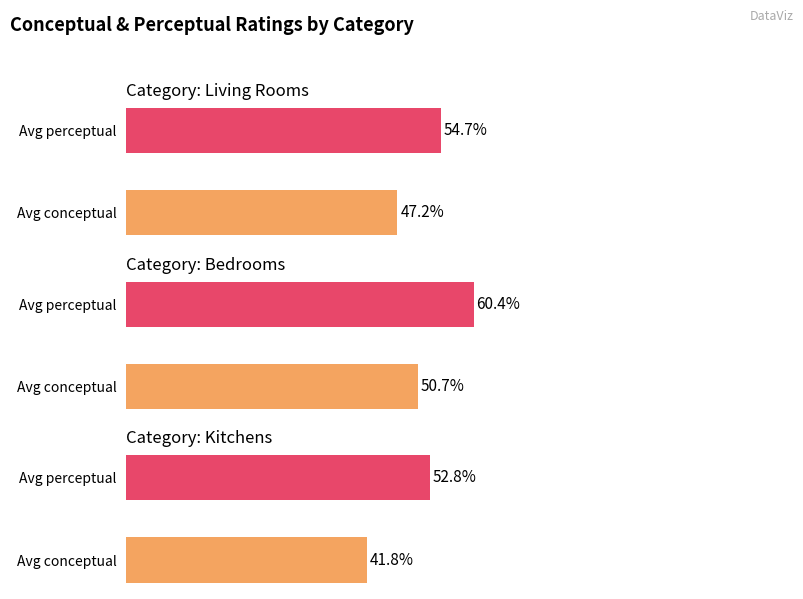

Are the bars horizontal?

Yes